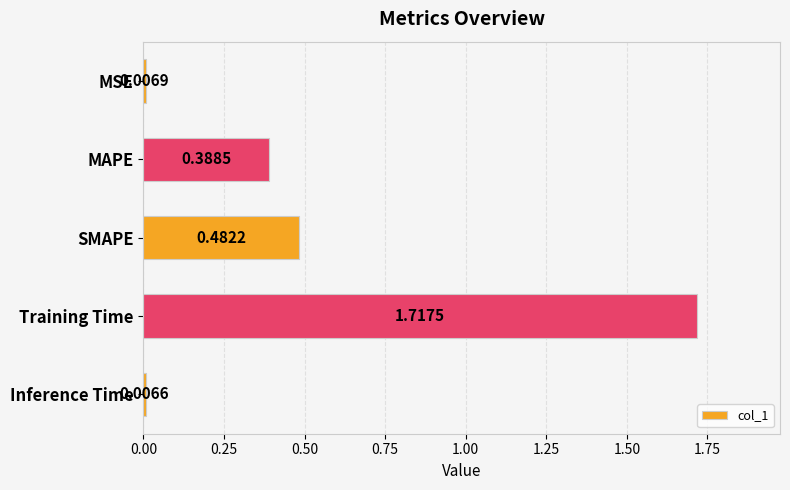

Are the bars horizontal?

Yes